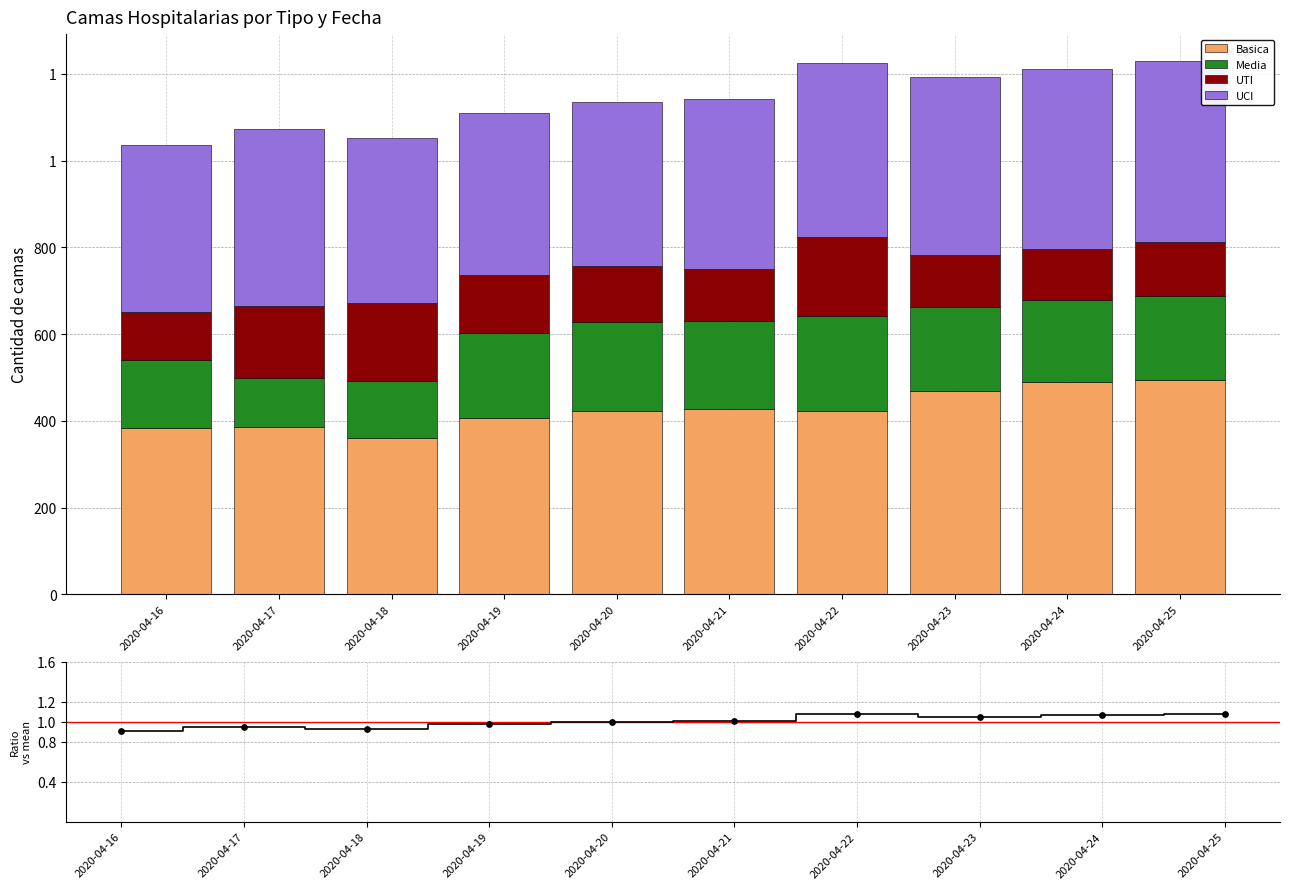

Is the value of Basica at 2020-04-18 greater than the value of Media at 2020-04-20?

Yes